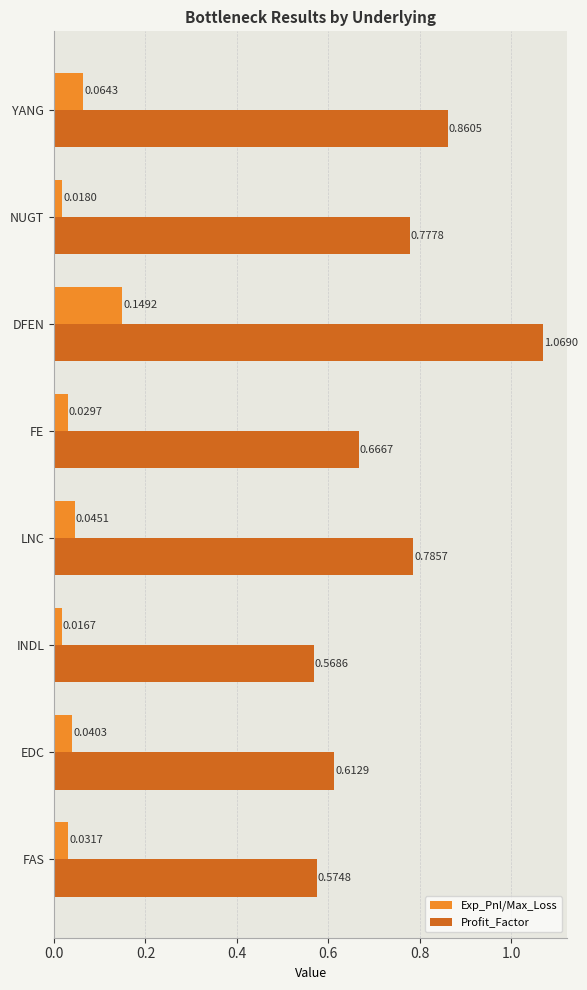

Rank the series at NUGT from lowest to highest value.

Exp_Pnl/Max_Loss, Profit_Factor